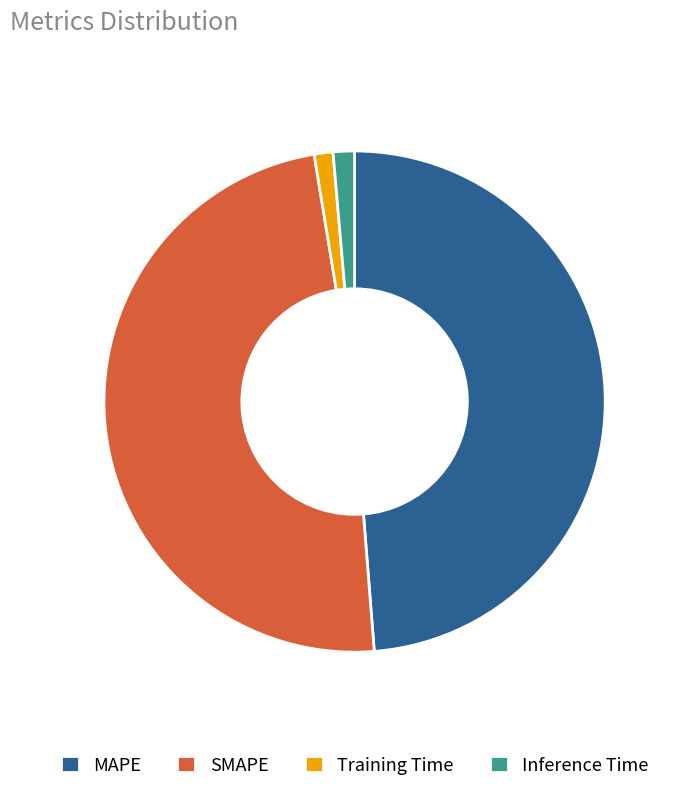

True or false: Training Time accounts for 11% of the total.

False